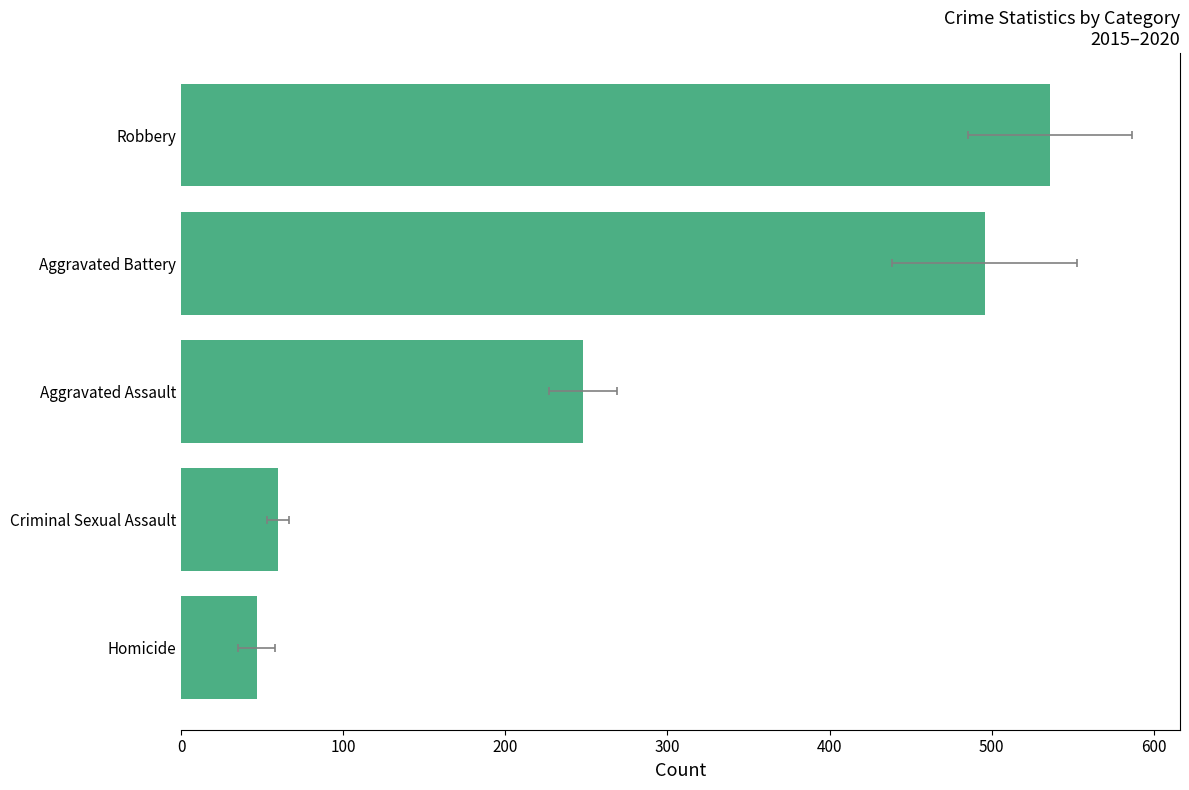

Does the chart contain any negative values?

No